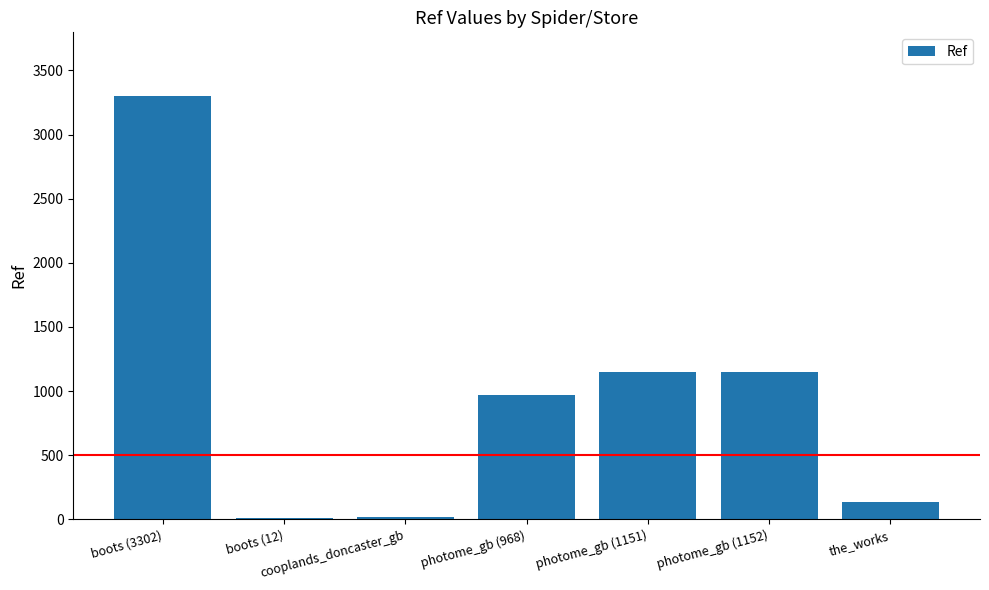

Read the value at boots (12).

12